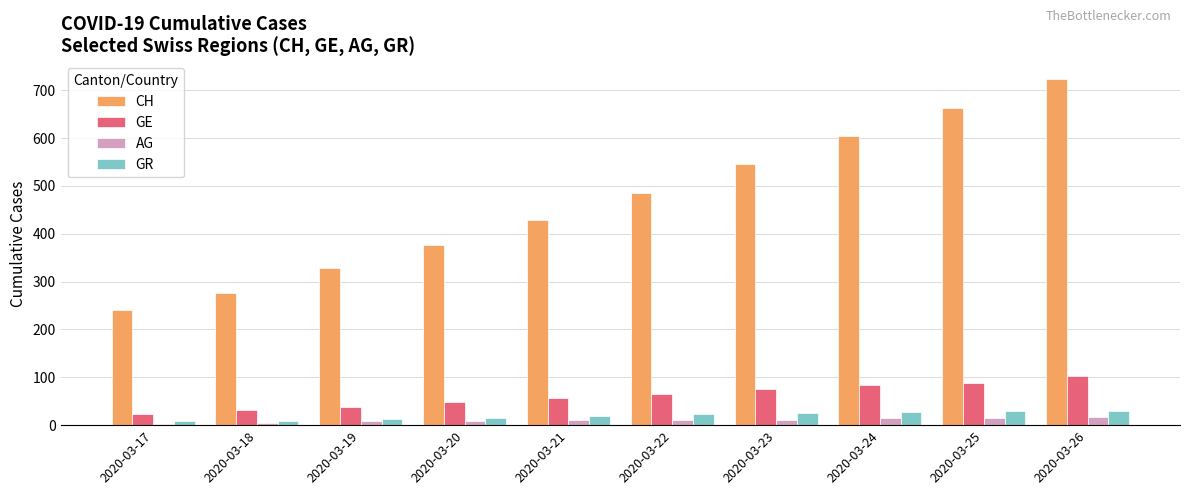

At which category does the chart reach its peak across all series?

2020-03-26